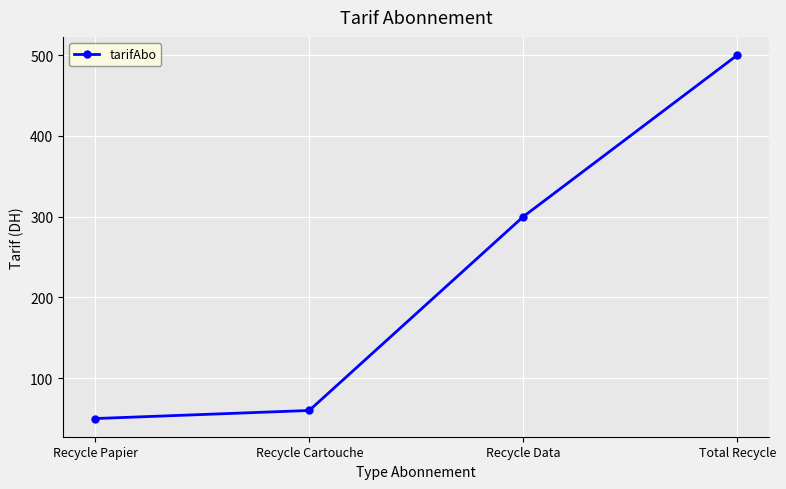

Is it true that the value at Recycle Papier is 79?

False